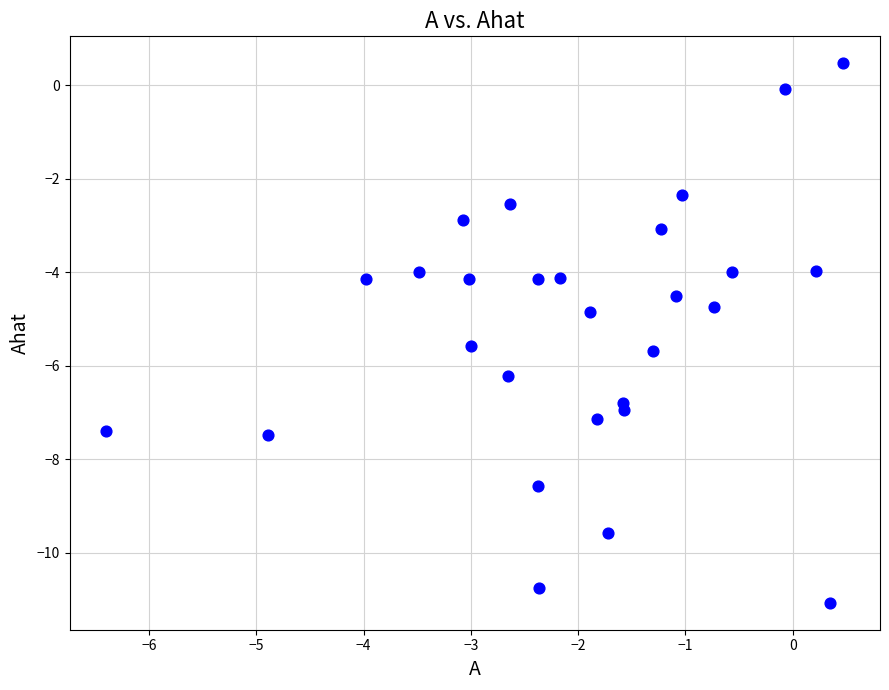

What is the range of Y values (max minus min)?

11.5